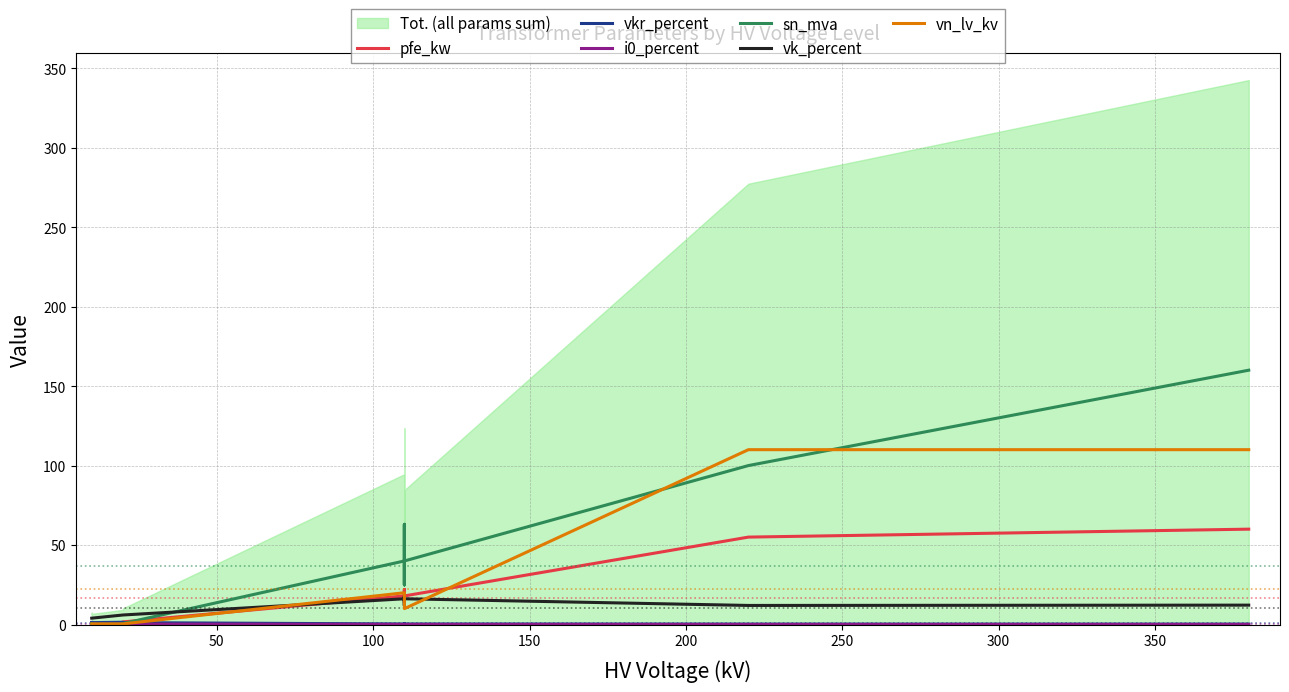

True or false: vn_lv_kv has more than 1 points higher than both neighbors.

False